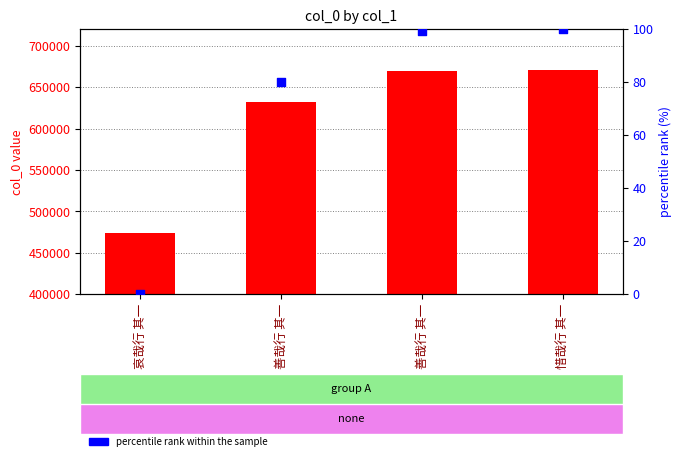

Which series reaches the minimum Y coordinate?

percentile rank within the sample